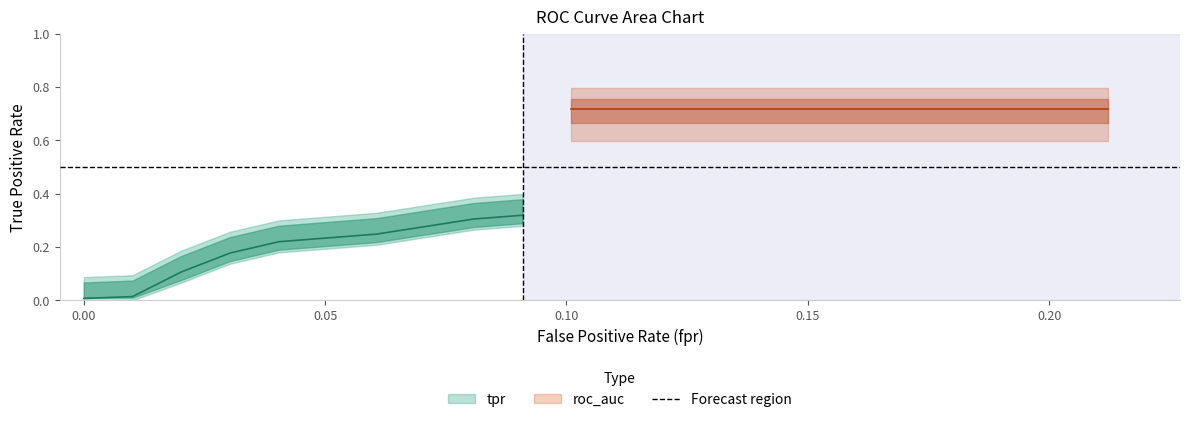

At how many categories does at least one series exceed 0?

20